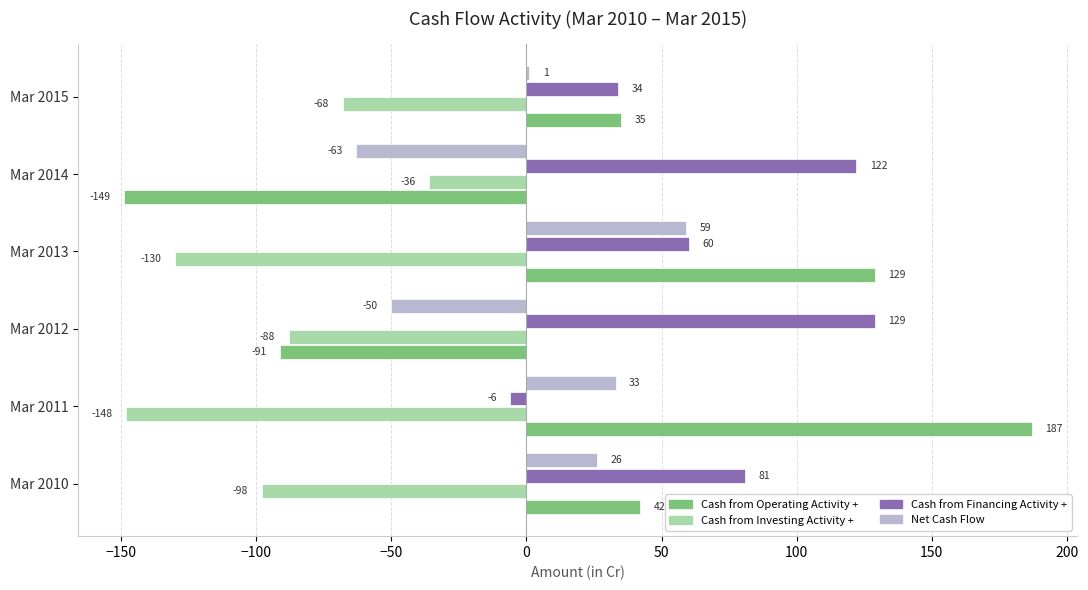

What is the greatest value displayed?

187